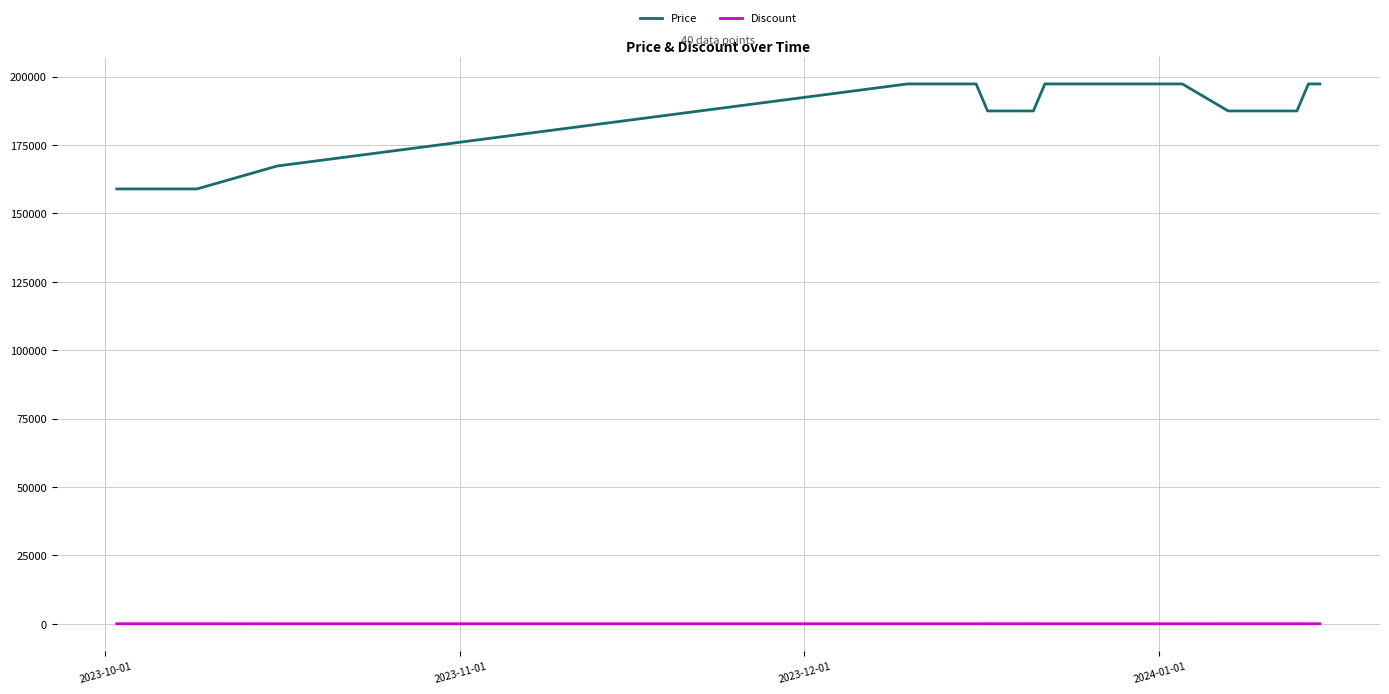

Rank the series by their average value, from lowest to highest.

Discount, Price